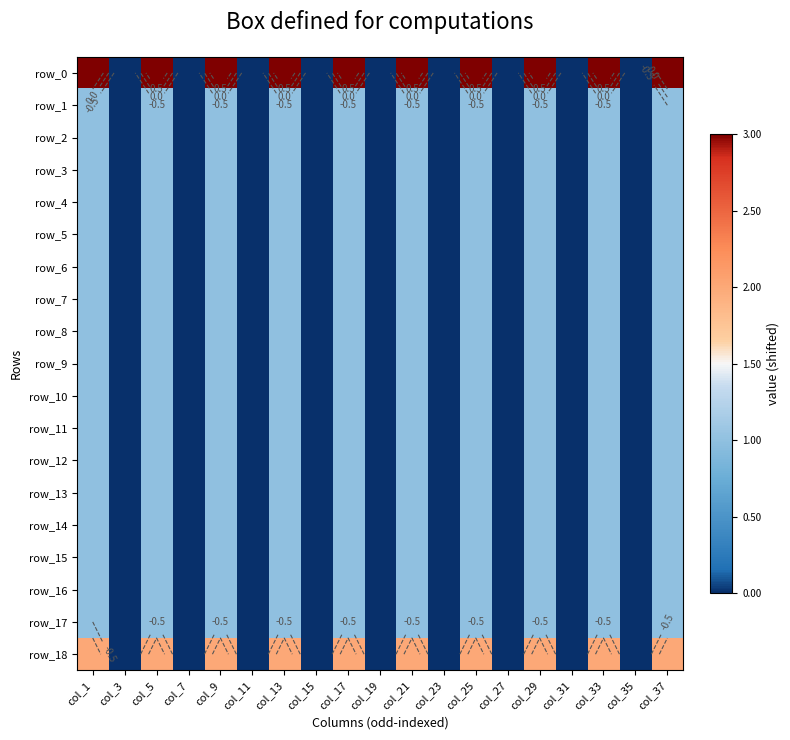

At col_11, list the series in order from largest to smallest.

row_0, row_1, row_2, row_3, row_4, row_5, row_6, row_7, row_8, row_9, row_10, row_11, row_12, row_13, row_14, row_15, row_16, row_17, row_18